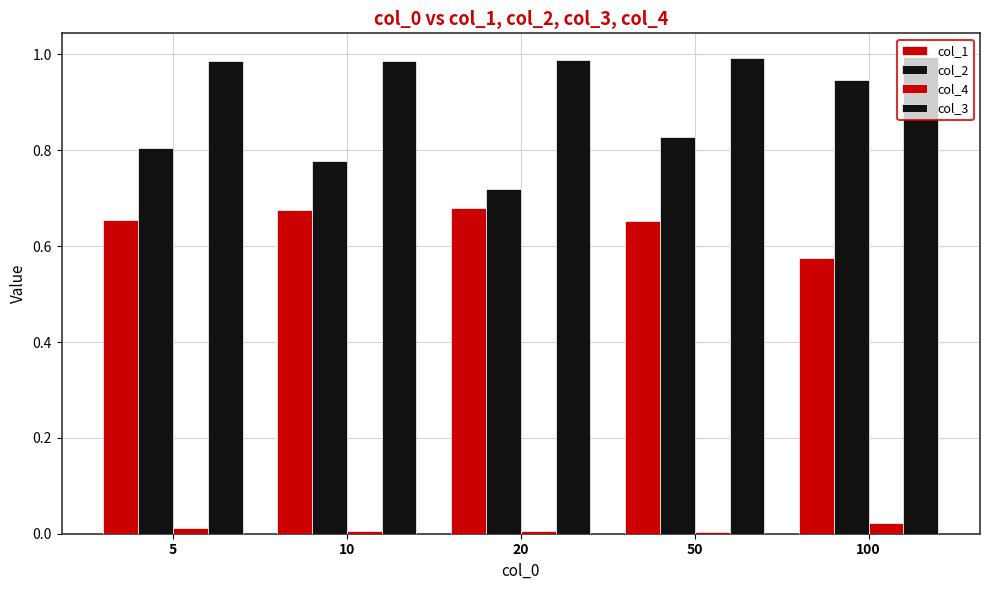

Where is col_4 nearest to the value 0?

50